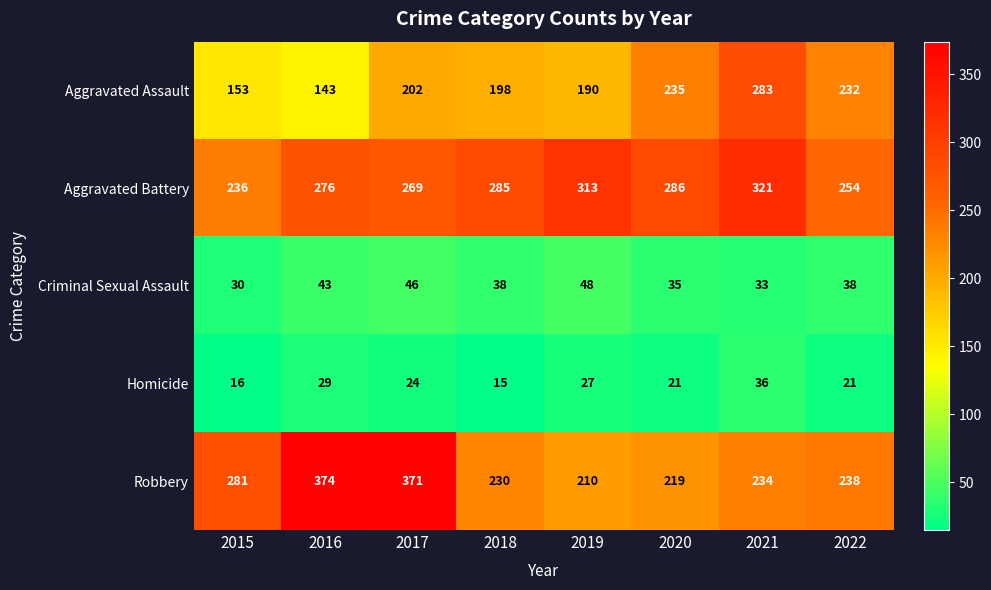

At how many categories does at least one series exceed 347?

2